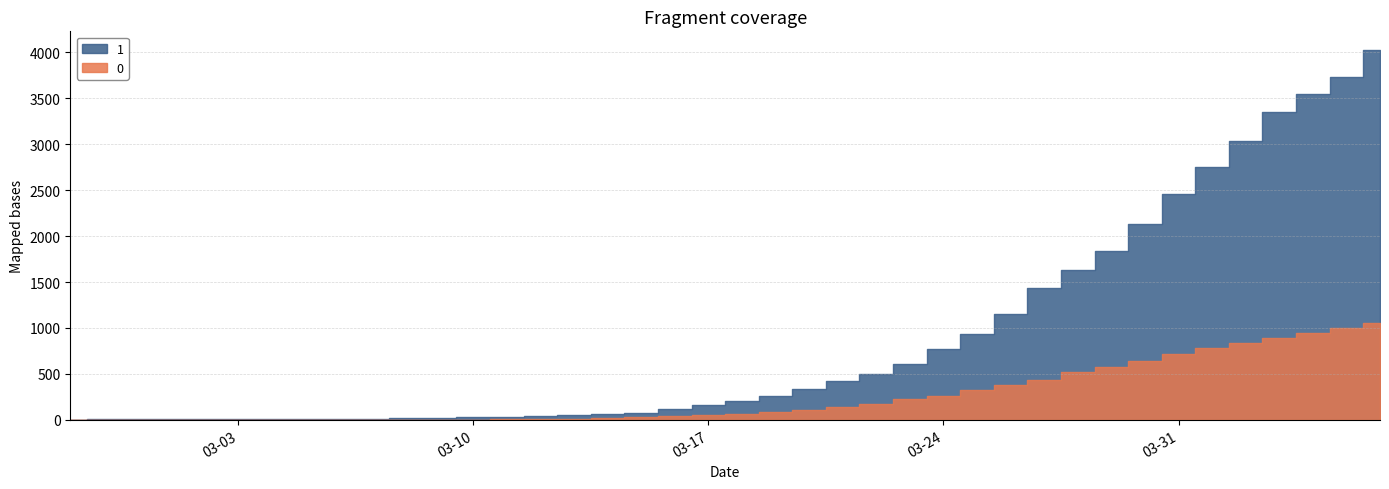

Reading right to left, what are all the values shown in this chart?

1: 4028	3731	3542	3351	3035	2747	2457	2131	1838	1636	1435	1155	938	768	607	501	424	335	258	204	159	121	77	63	50	40	33	27	20	14	10	9	9	8	6	5	4	4	4	3
0: 1054	996	950	890	839	781	720	639	578	517	435	384	319	263	225	175	140	108	82	65	51	37	28	20	11	6	4	2	2	2	1	0	0	0	0	0	0	0	0	0